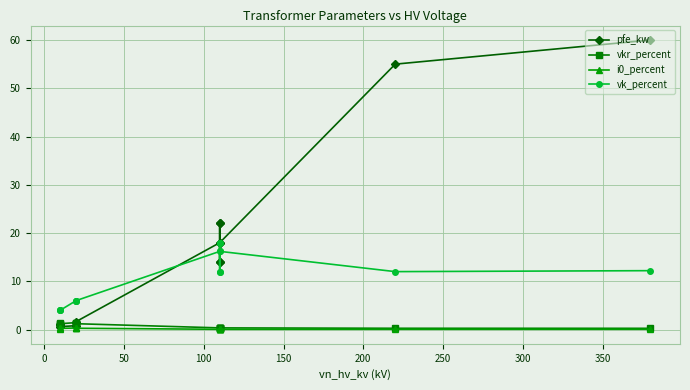

Reading left to right, what are all the values shown in this chart?

pfe_kw: 0.9	1.2	0.6	0.8	1.4	1.6	18.0	22.0	14.0	22.0	14.0	18.0	55.0	60.0
vkr_percent: 1.3	1.1	1.2	1.4	1.4	1.2	0.3	0.3	0.4	0.3	0.4	0.3	0.3	0.2
i0_percent: 0.2	0.2	0.2	0.3	0.3	0.3	0.1	0.0	0.1	0.0	0.1	0.1	0.1	0.1
vk_percent: 4.0	4.0	4.0	6.0	6.0	6.0	16.2	18.0	12.0	18.0	12.0	16.2	12.0	12.2